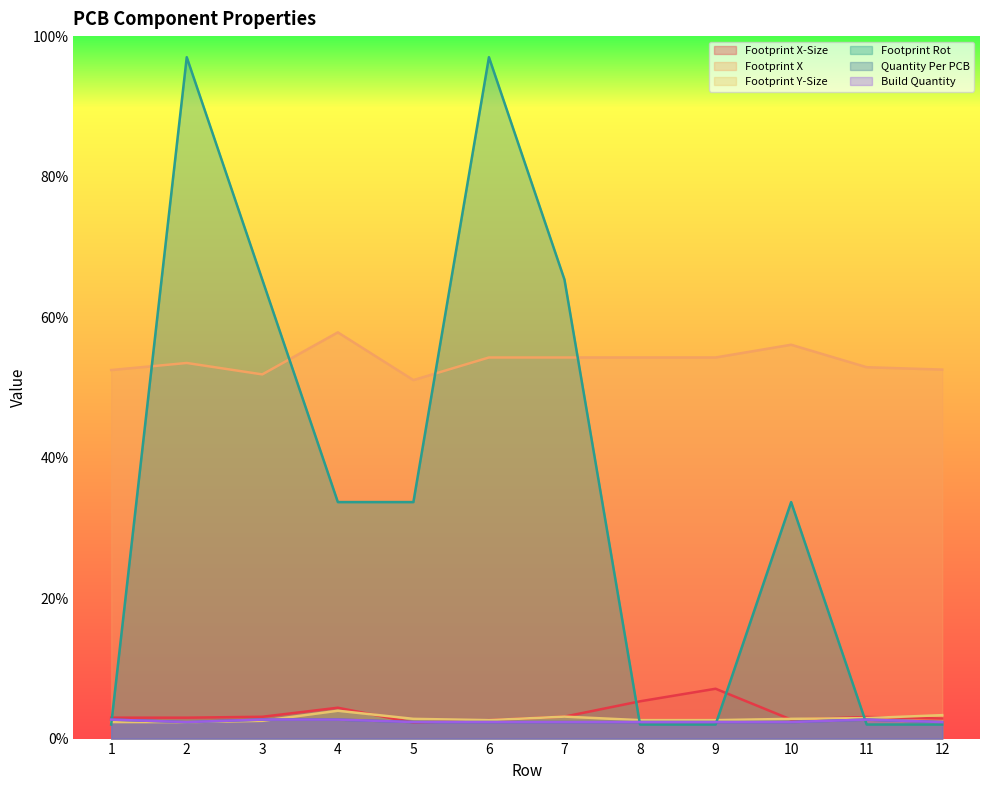

How many data points does each series have?

12